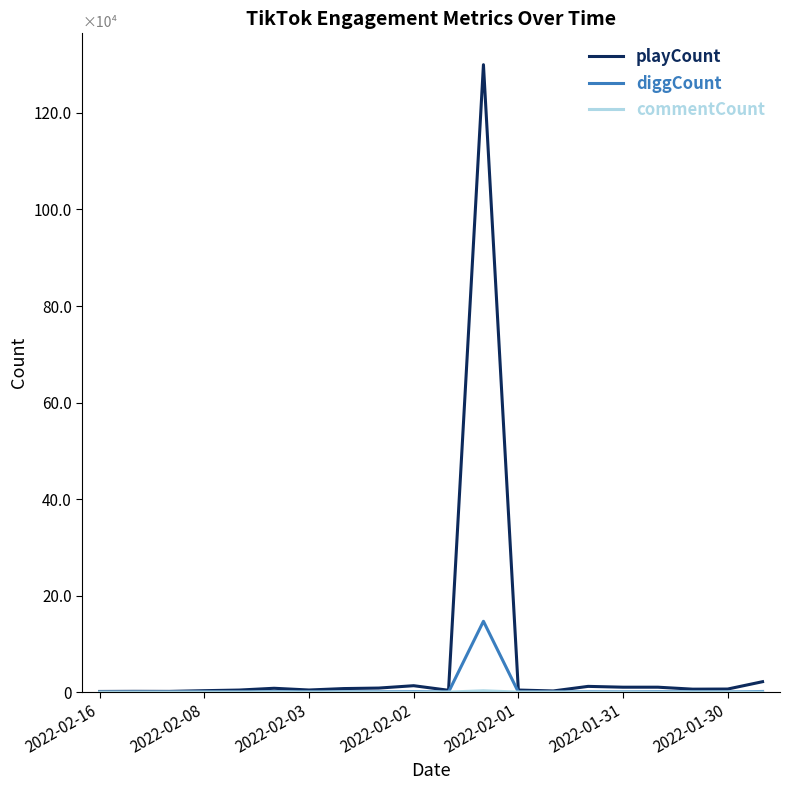

Is this an area chart (filled region under the line)?

No